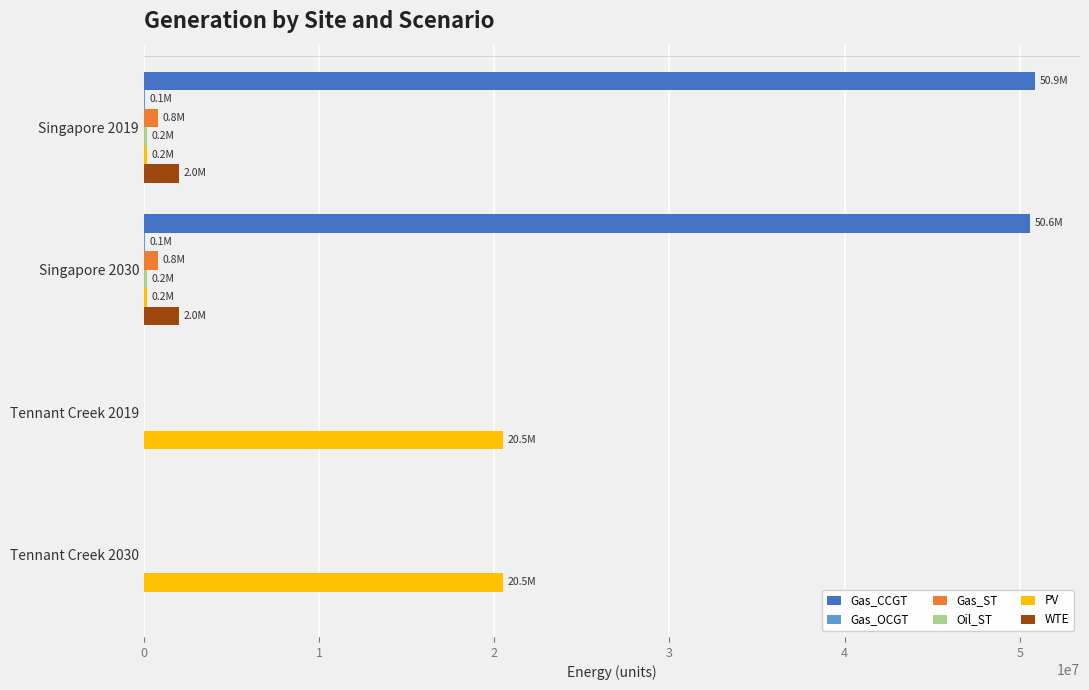

What is the greatest value displayed?

50893289.6